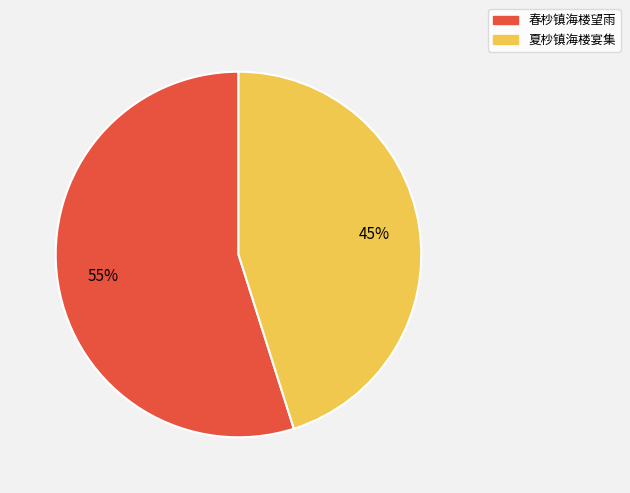

The 春杪镇海楼望雨 slice represents 55% of the pie. True or false?

True